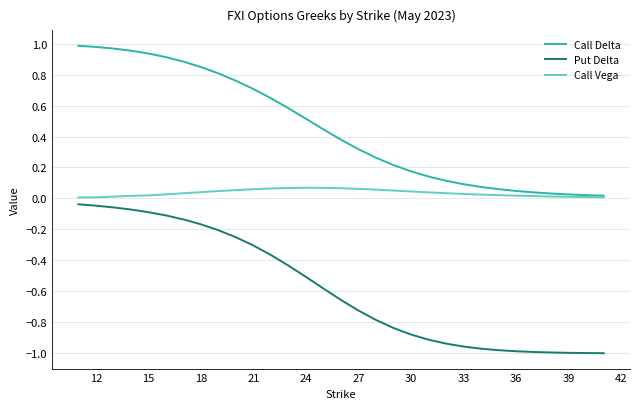

True or false: Put Delta and Call Delta intersect in this chart.

False